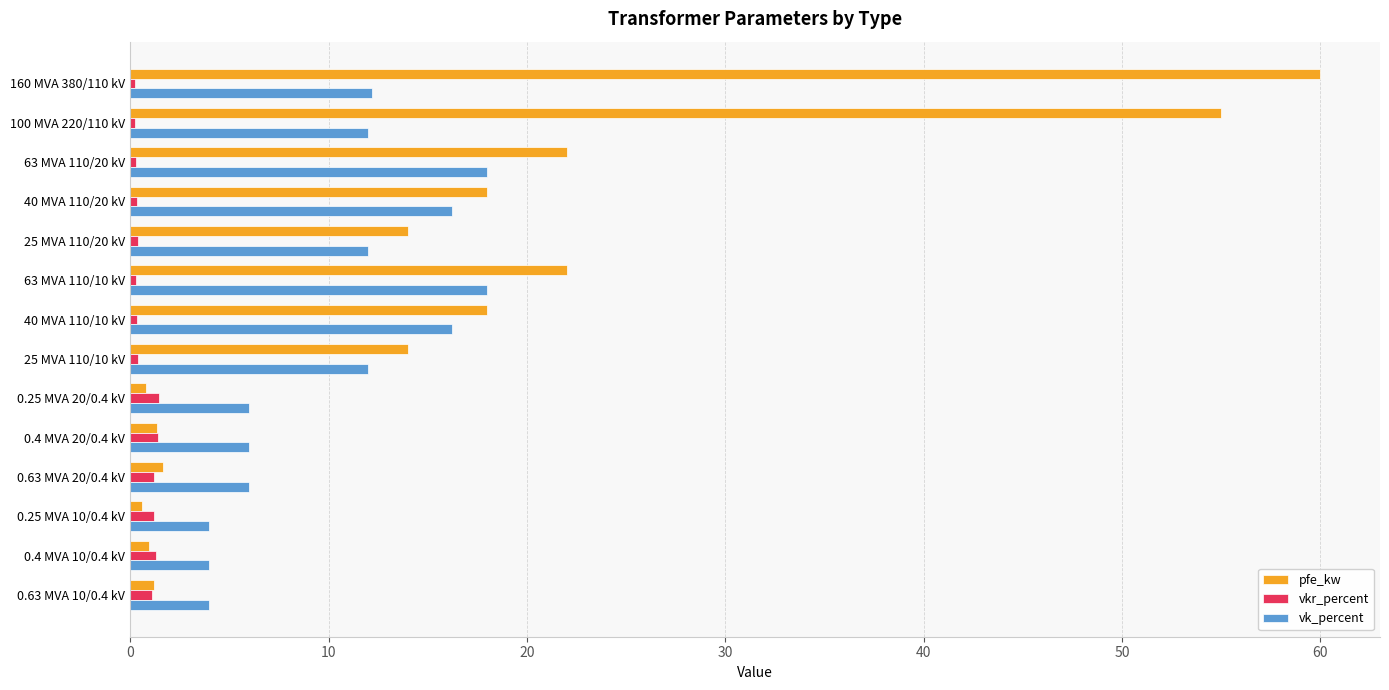

What is the sum of all pfe_kw values?

229.5